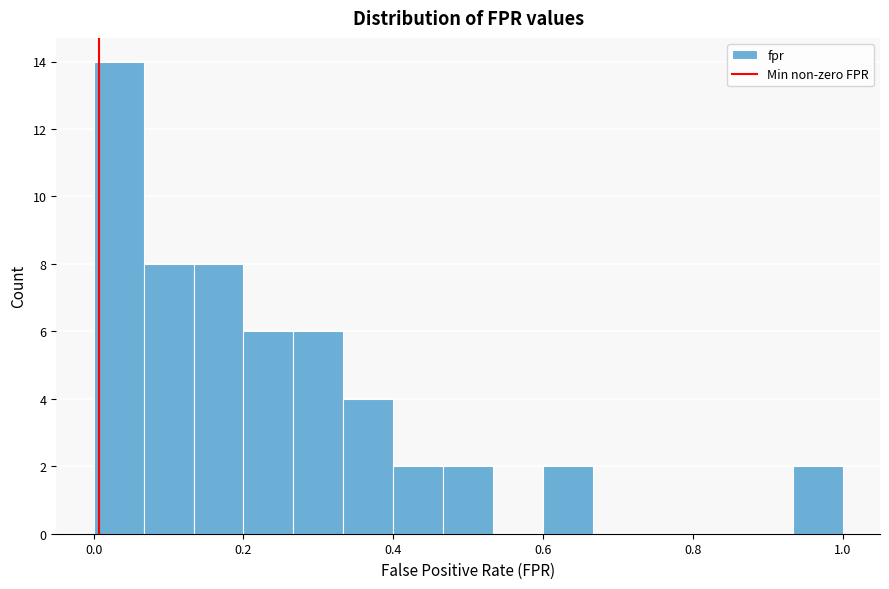

Read against the x-axis, roughly where is the centre of the tallest bar?

0.04